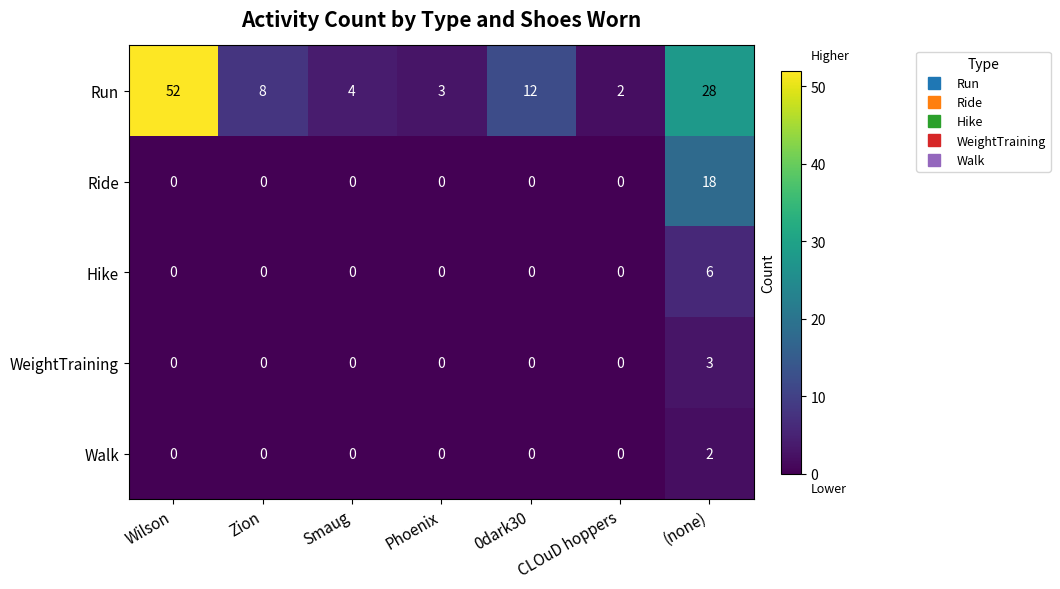

Rank the categories by Run value from highest to lowest.

Wilson, (none), 0dark30, Zion, Smaug, Phoenix, CLOuD hoppers